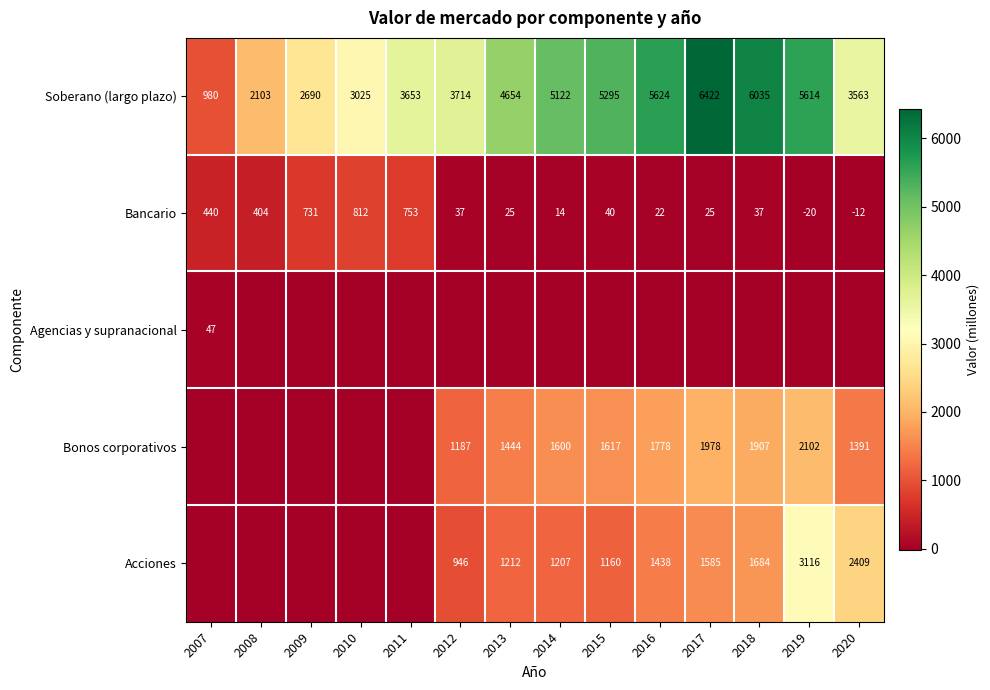

Which category has the highest value in the Soberano (largo plazo) series?

2017